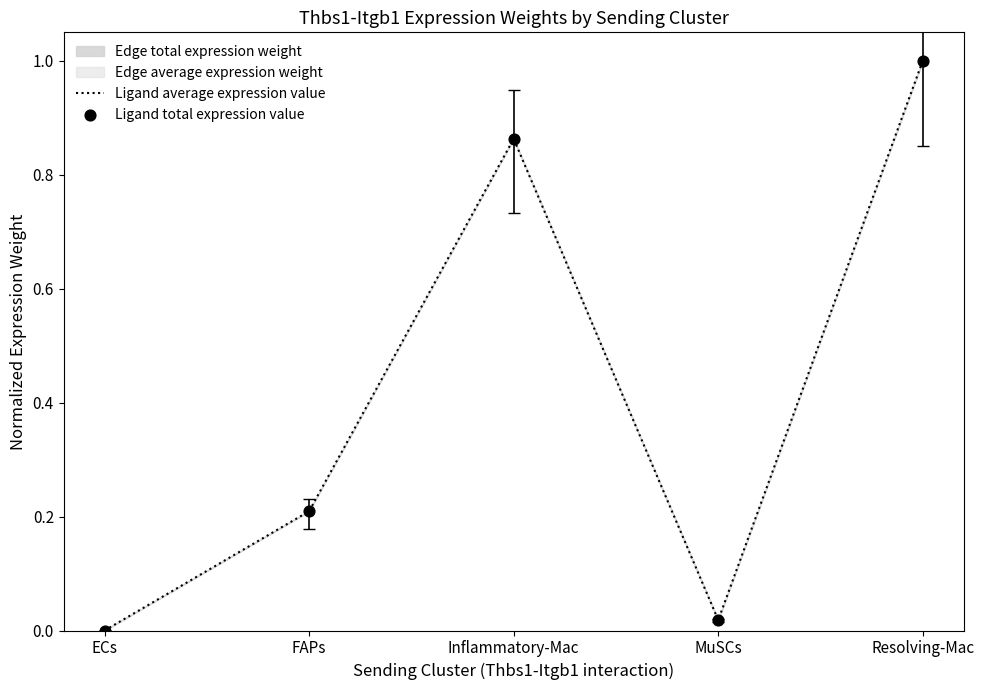

What is the total value across all series at FAPs?

0.4